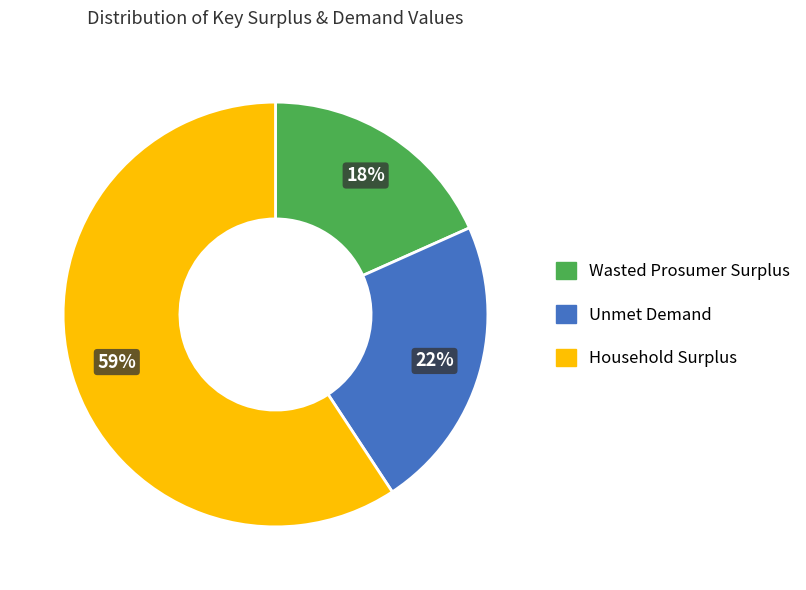

Combined, do Household Surplus and Wasted Prosumer Surplus account for over 50%?

Yes